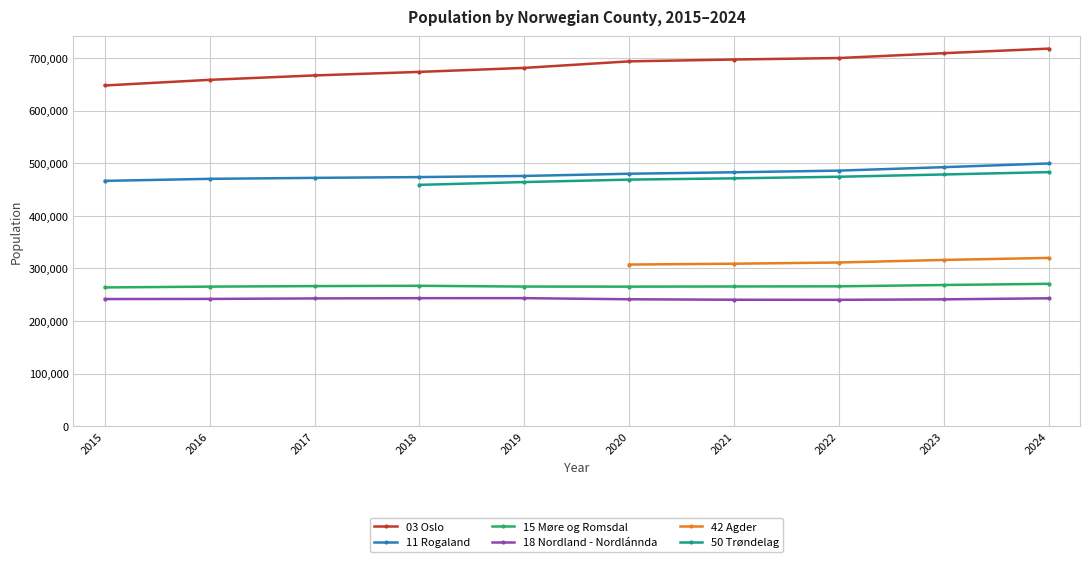

Which series changed the most between 2020 and 2022?

03 Oslo